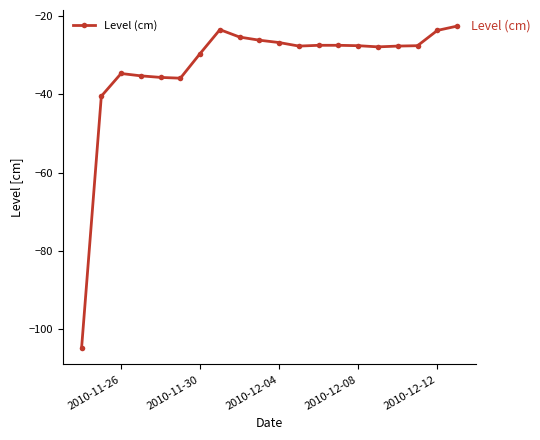

What is the minimum value shown in the chart?

-104.9